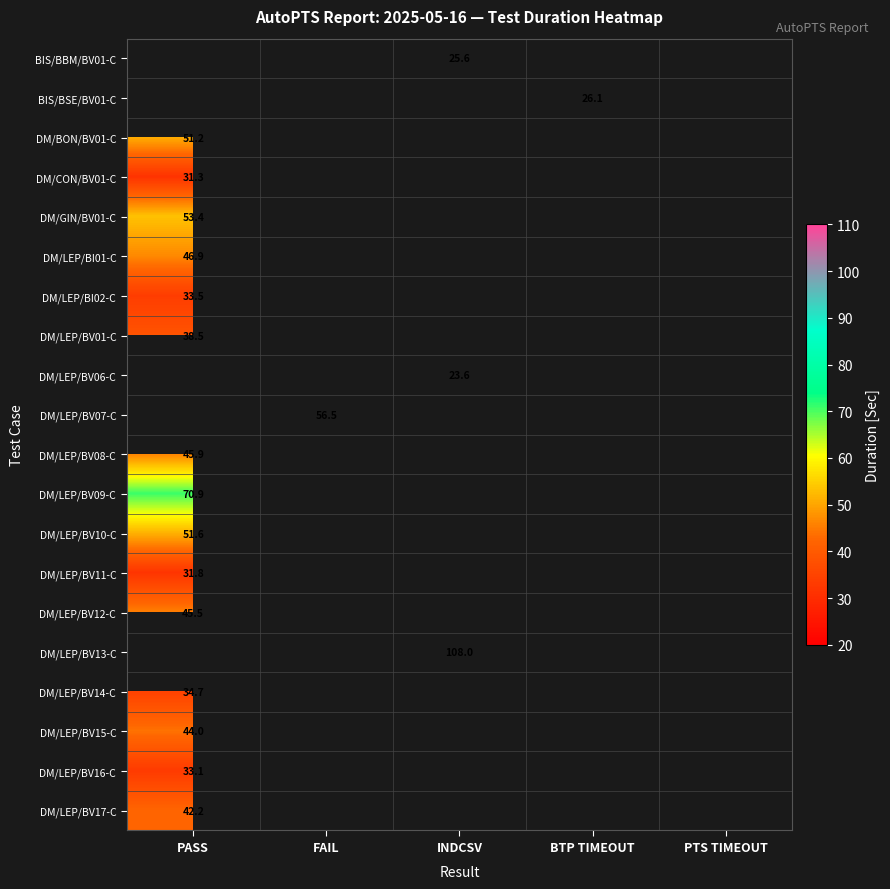

True or false: DM/GIN/BV01-C has a value of 91.5 at PASS.

False